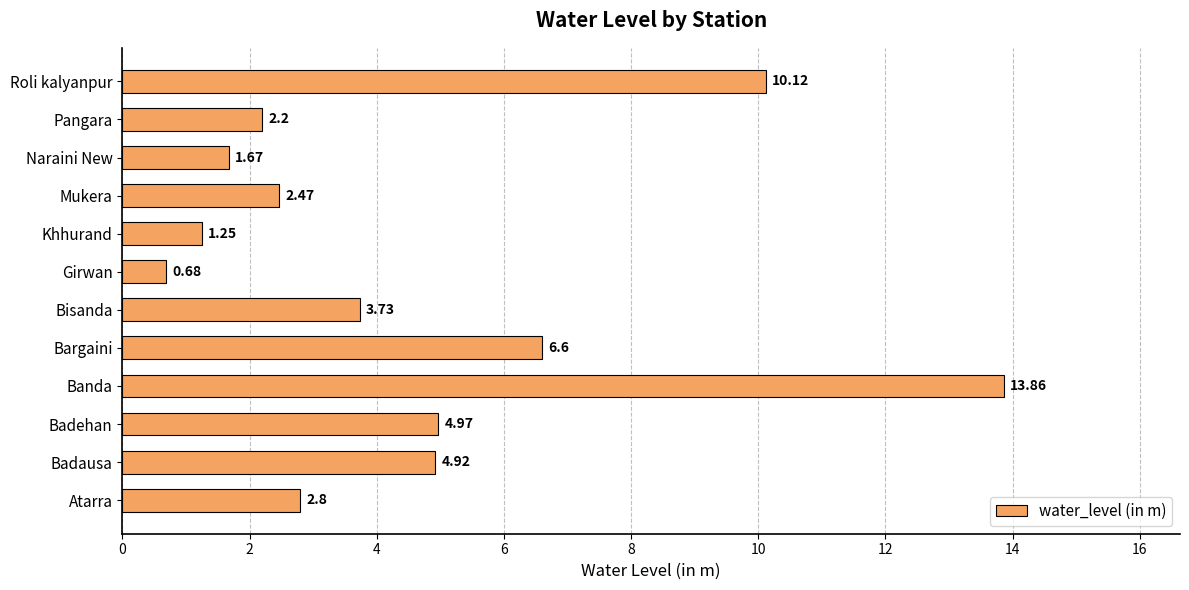

Which category has the lowest value across all series?

Girwan